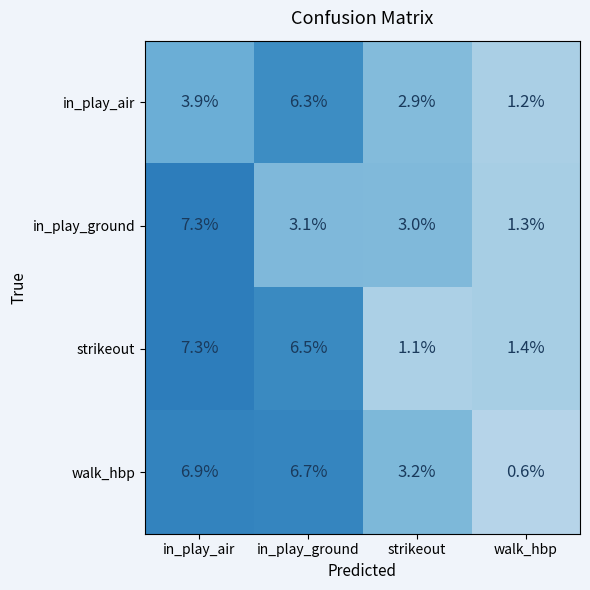

Where does the in_play_ground series first go above 3?

in_play_air